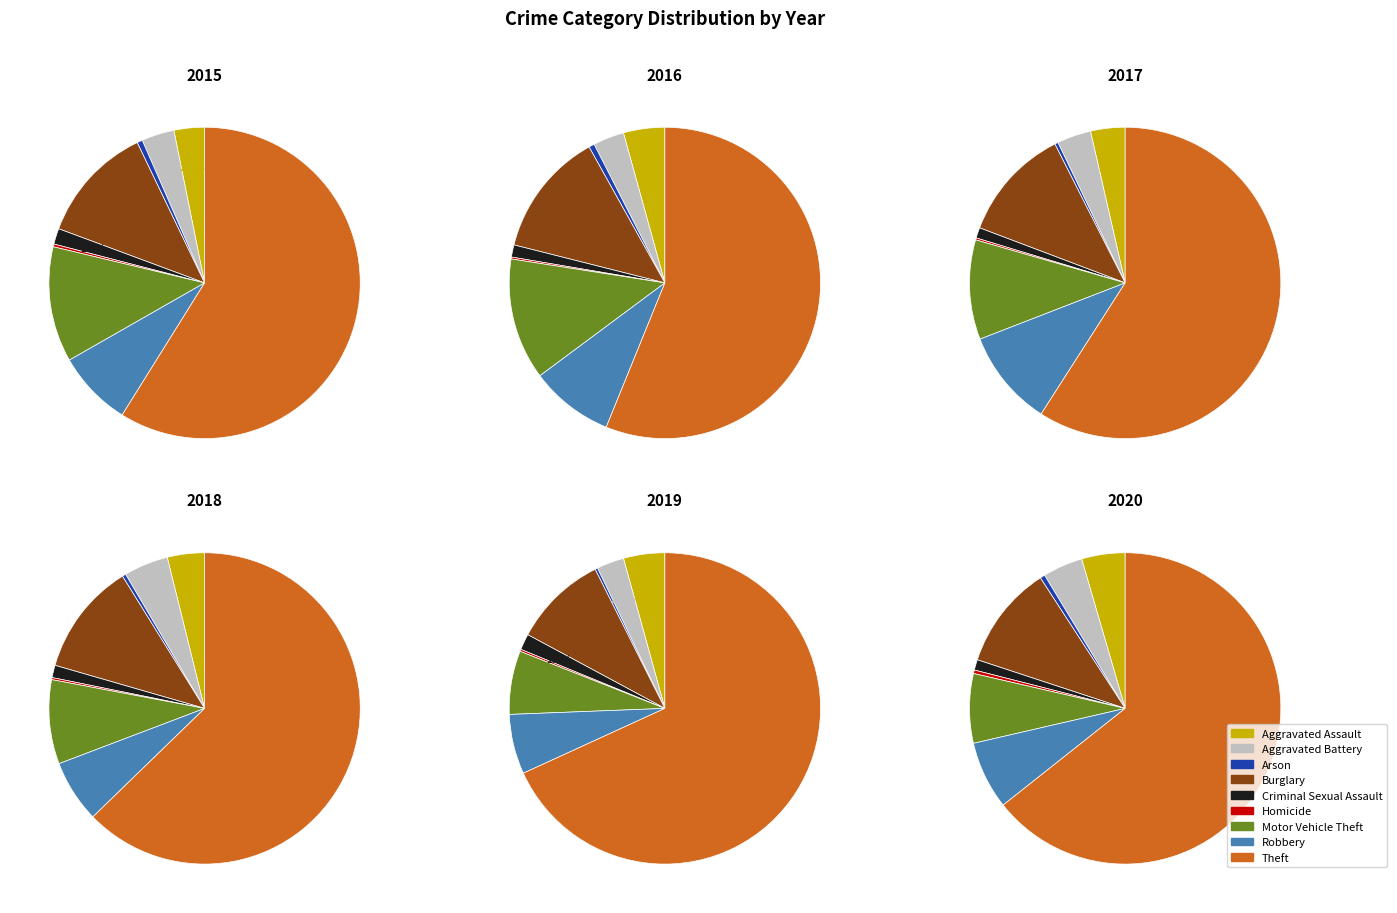

Which slice is the smallest?

Homicide